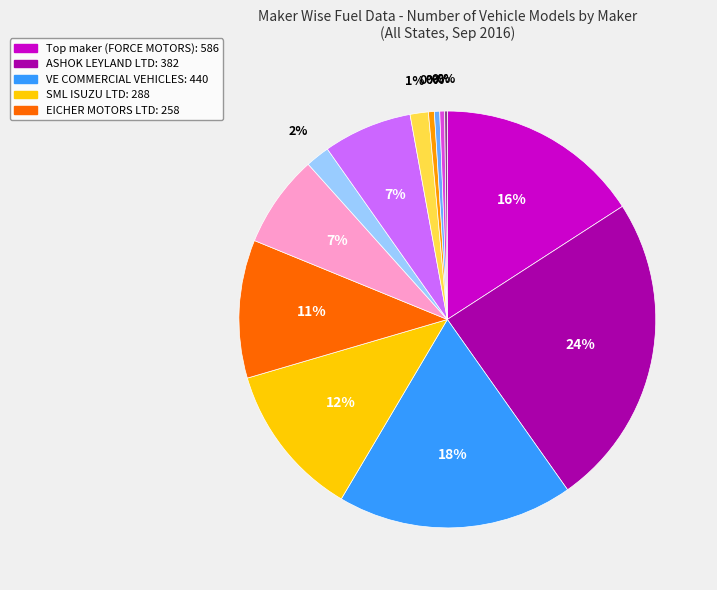

Is there a majority slice in this chart?

No